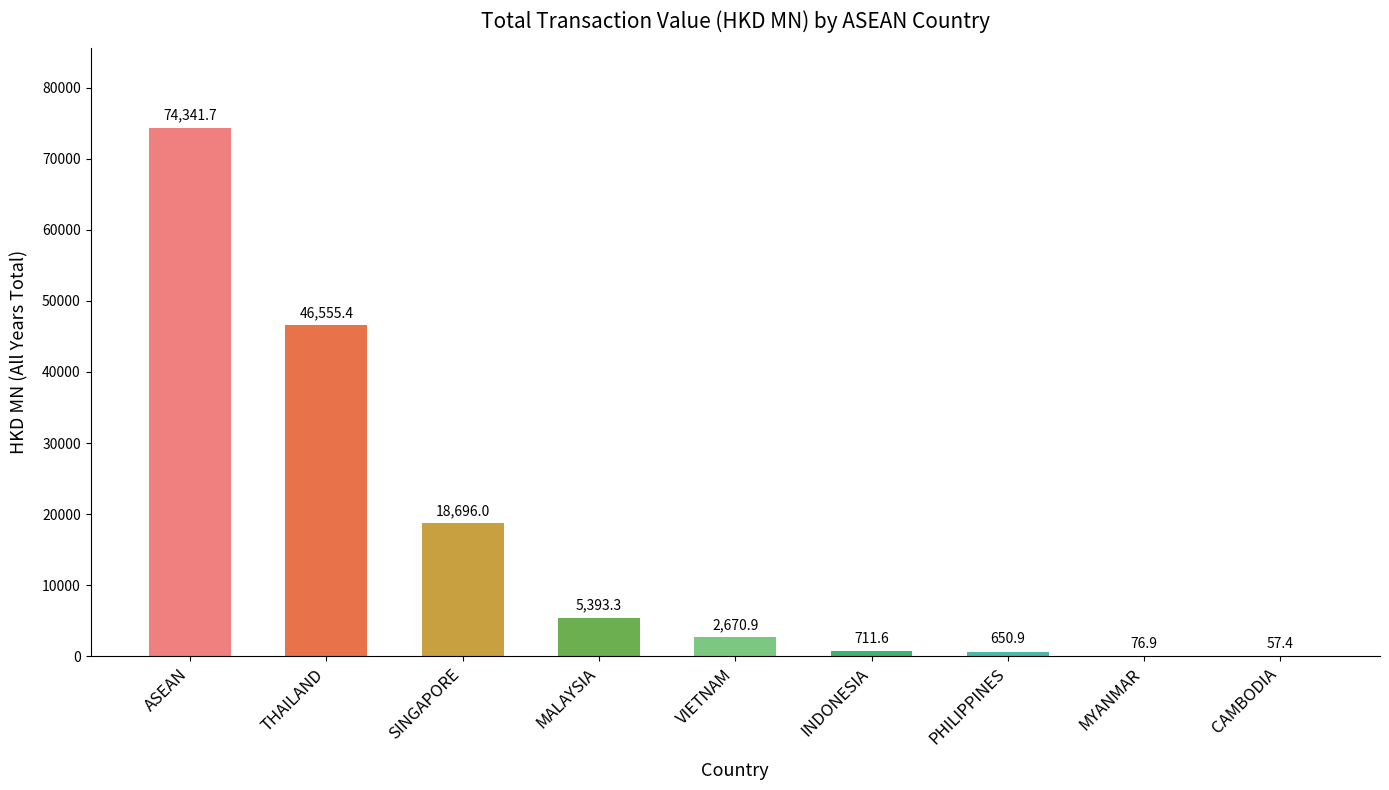

What is the sum of the values at THAILAND and CAMBODIA?

46612.8